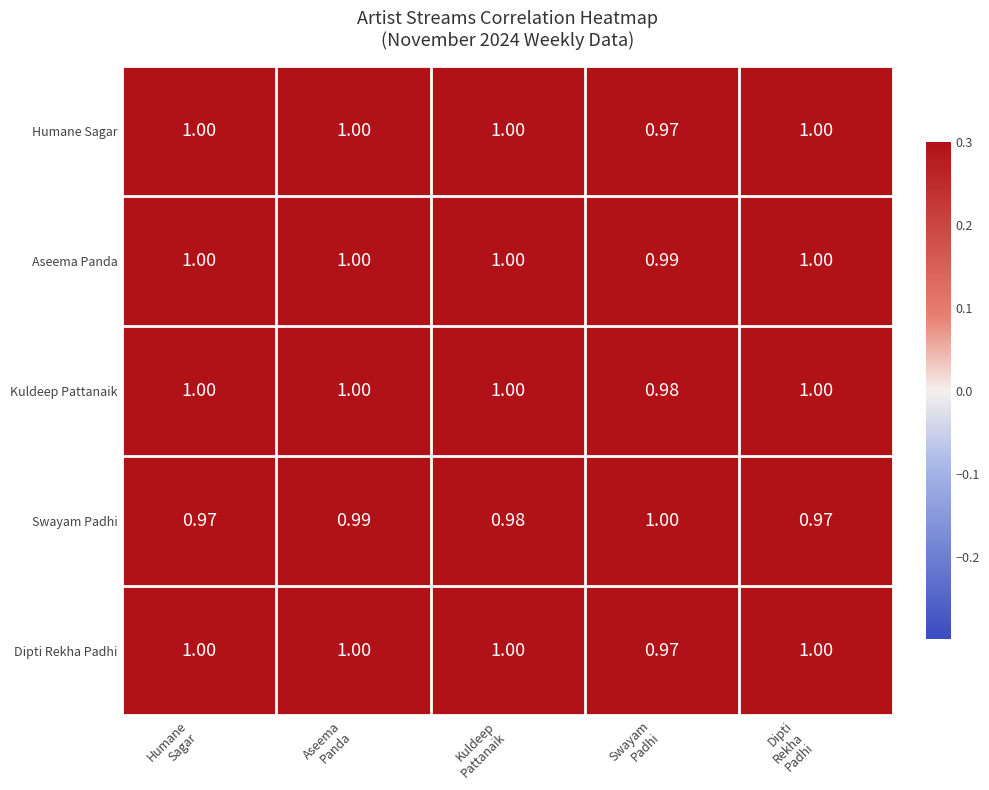

At which category is the sum across all series the highest?

Aseema
Panda